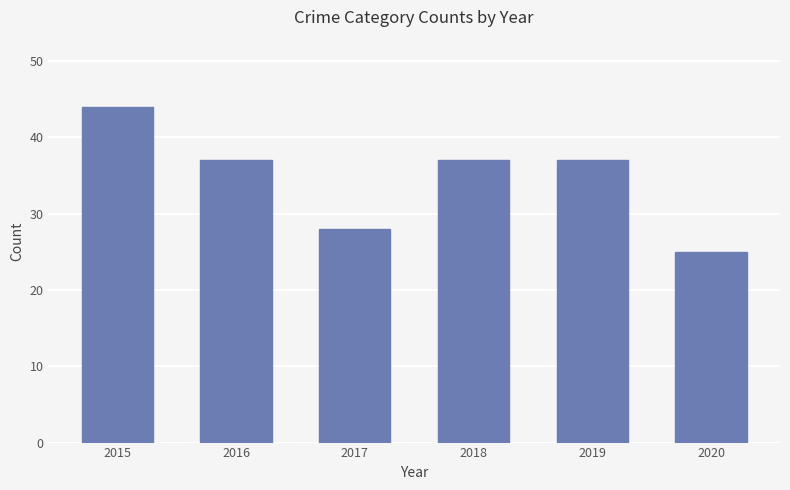

What is the difference between the second highest and second lowest values?

9